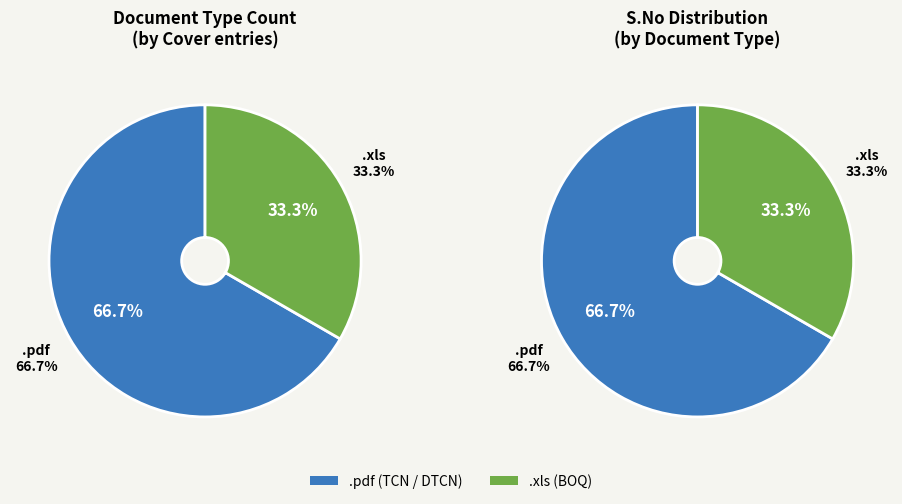

How many slices are in this pie chart?

2